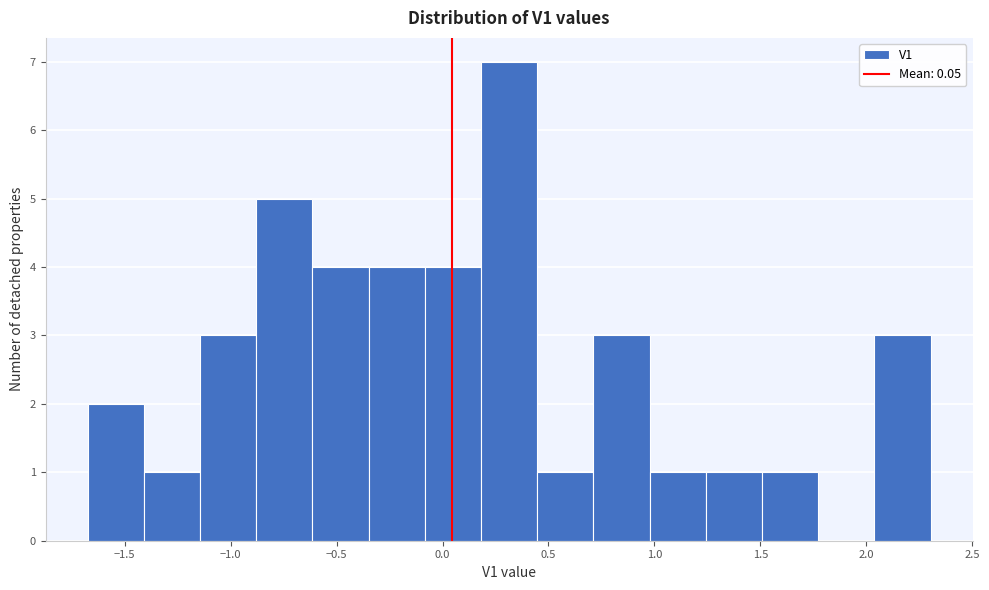

Which range on the x-axis has the tallest bar?

0.20 to 0.45